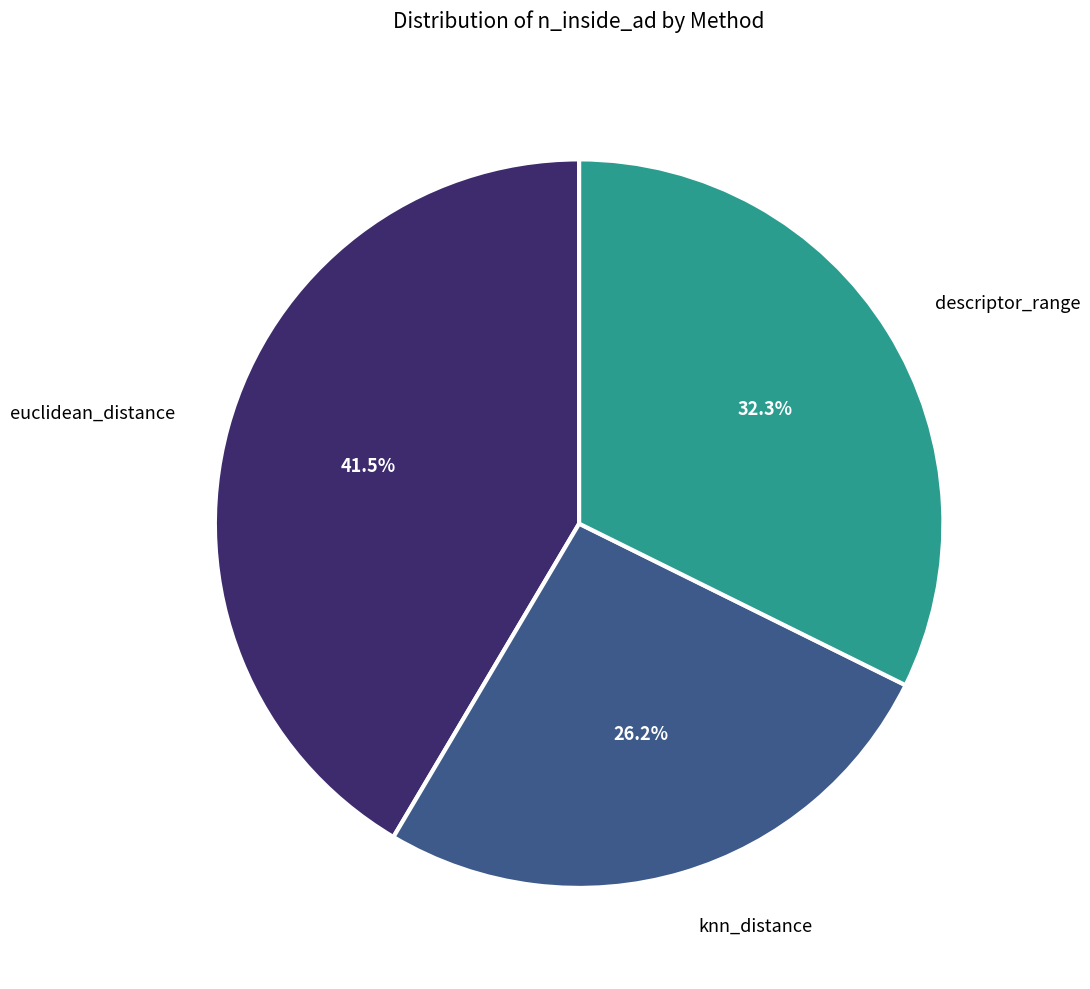

Is there a majority slice in this chart?

No